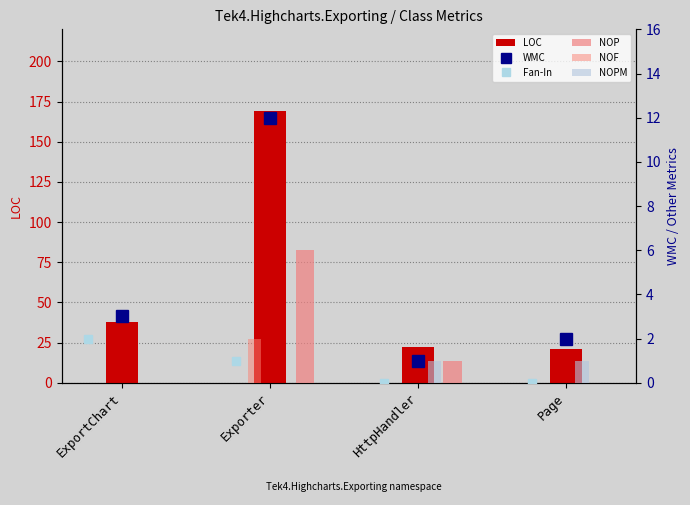

What is the label of the 4th bar from the right?

ExportChart